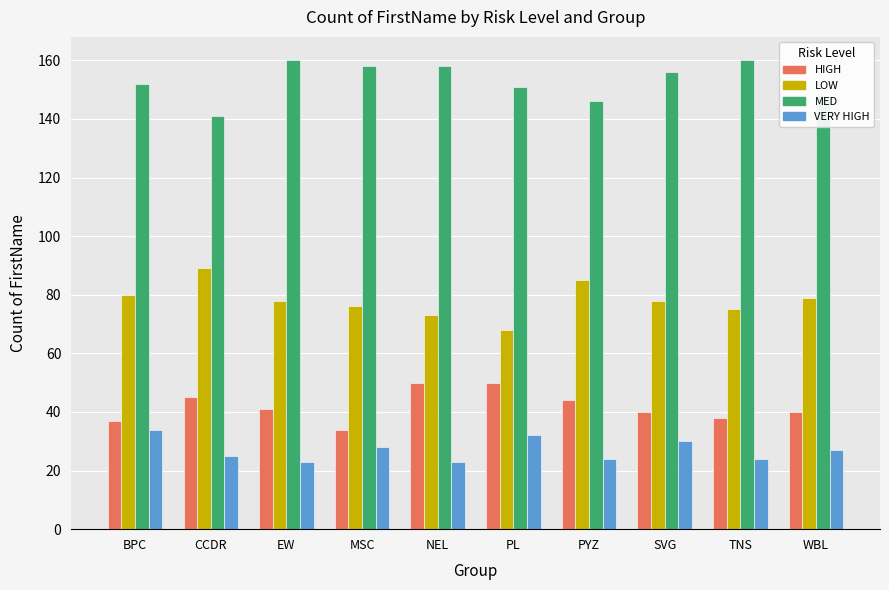

How many data points does each series have?

10